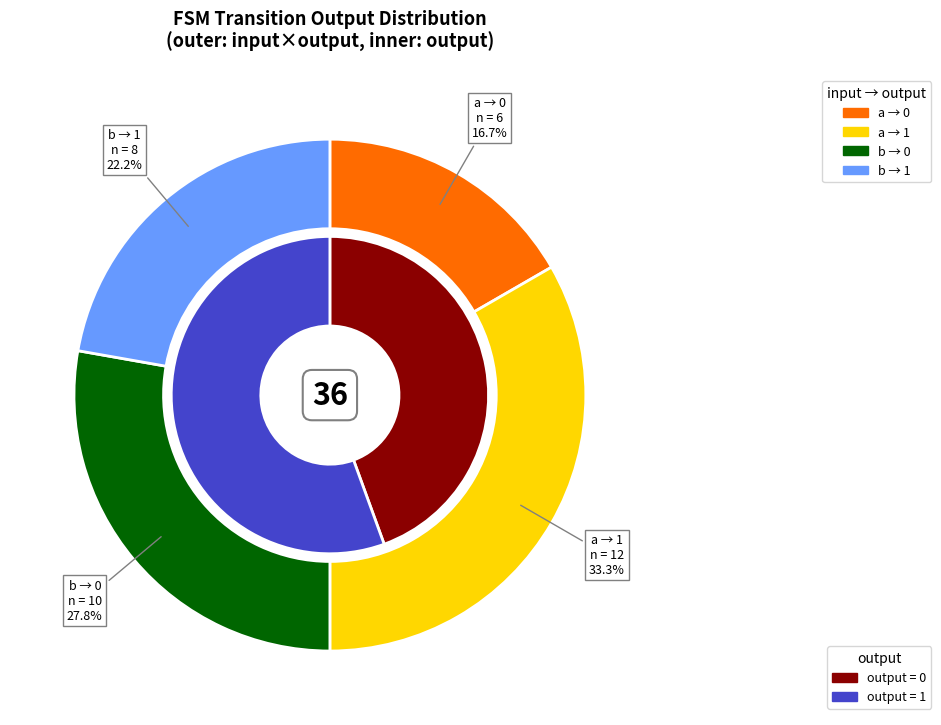

Is 17 the majority of the pie?

No